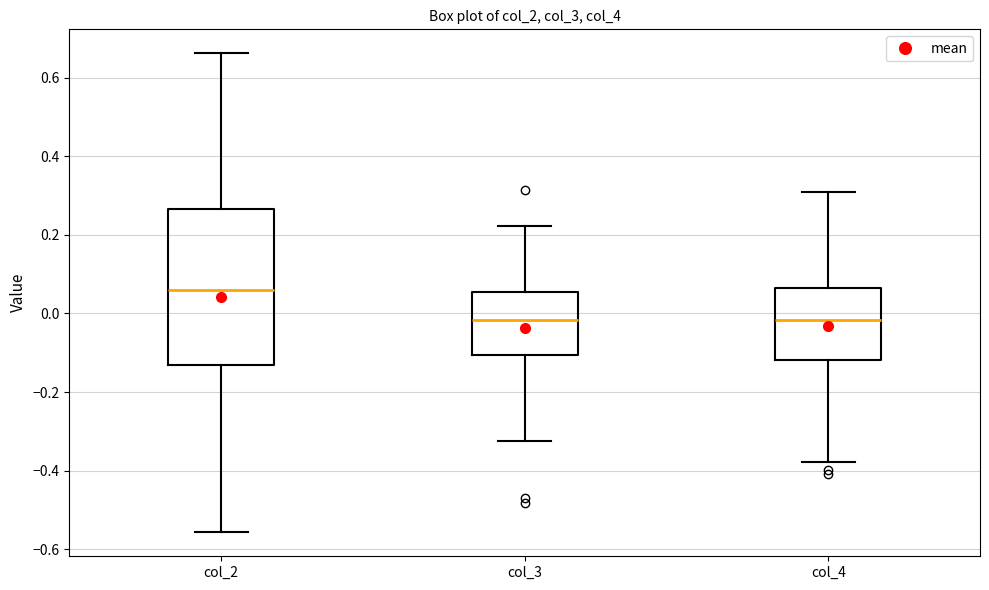

Reading left to right, transcribe this box plot: for each box, give where its median line is, the range the box spans, and where its two whiskers end, as read against the y-axis. The values are not printed on the chart, so give them approximately, as read against the axis.

col_2: median 0.06, box -0.14 to 0.26, whiskers -0.56 to 0.66
col_3: median -0.02, box -0.10 to 0.06, whiskers -0.32 to 0.22
col_4: median -0.02, box -0.12 to 0.06, whiskers -0.38 to 0.30